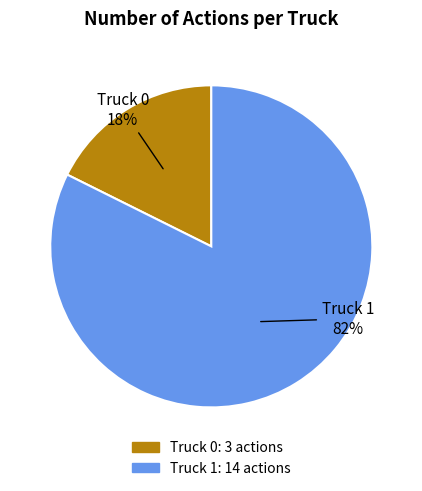

How many slices are in this pie chart?

2